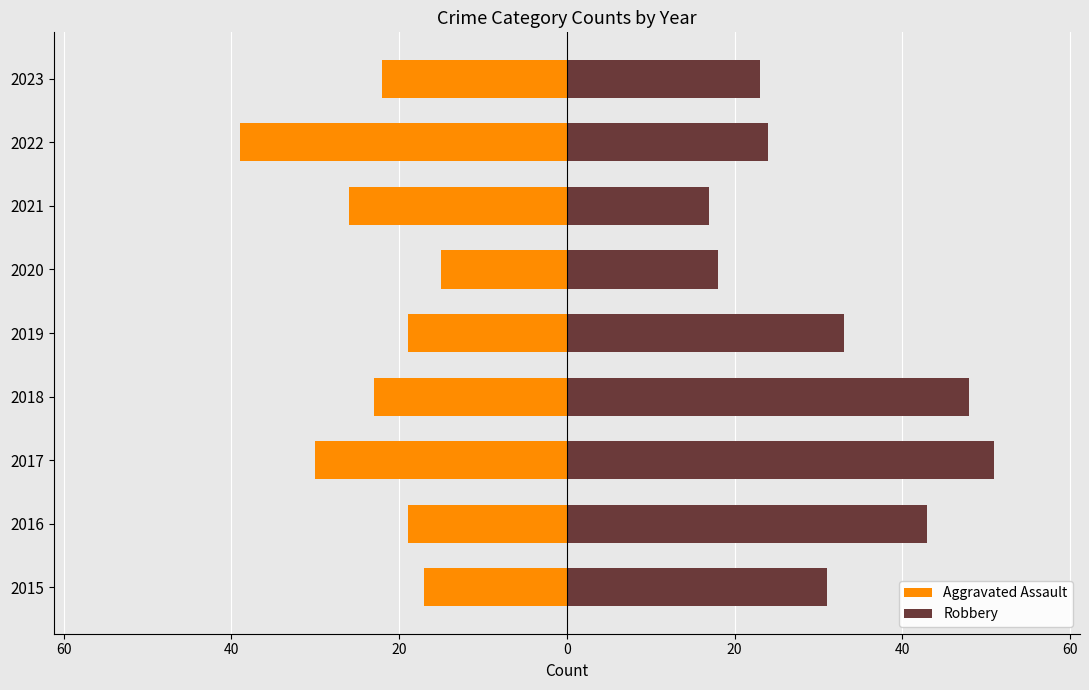

At how many categories does at least one series exceed 6?

9